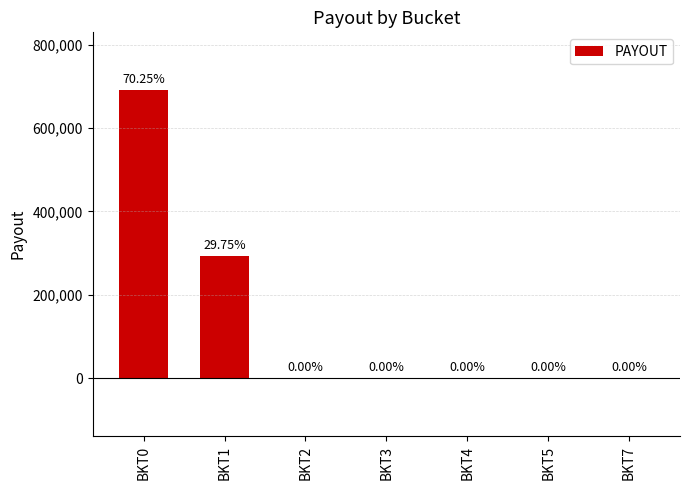

What is the sum of all values?

983676.1